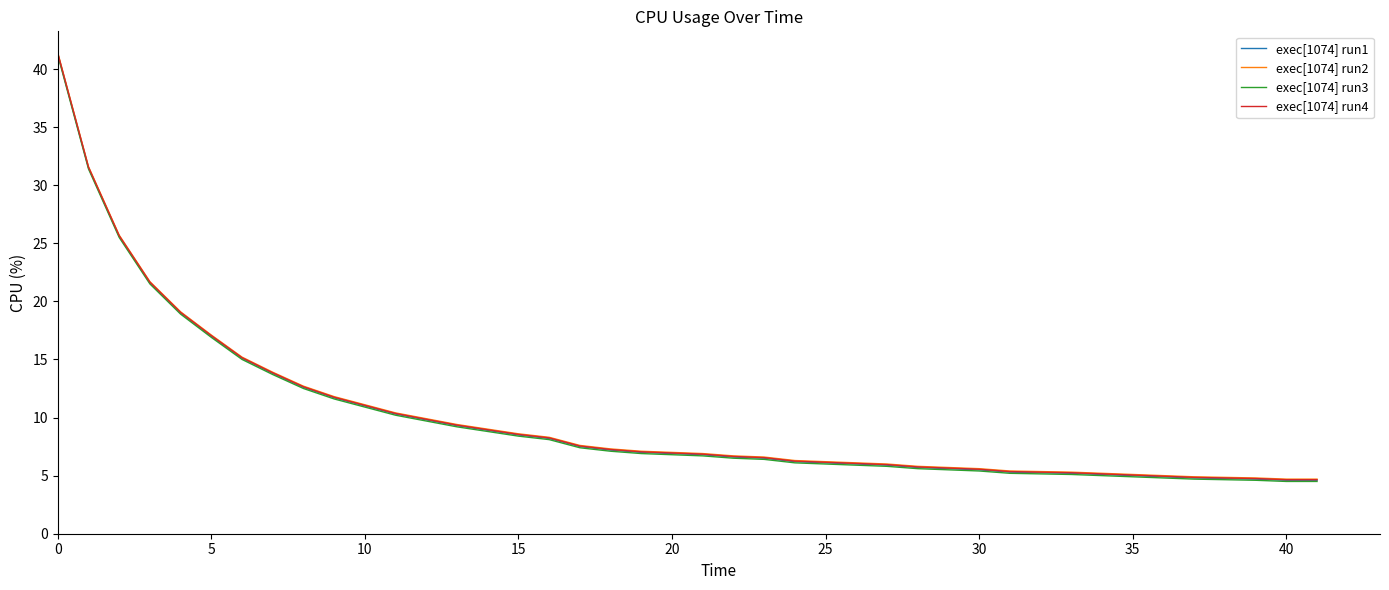

What is the maximum value for exec[1074] run3?

41.2